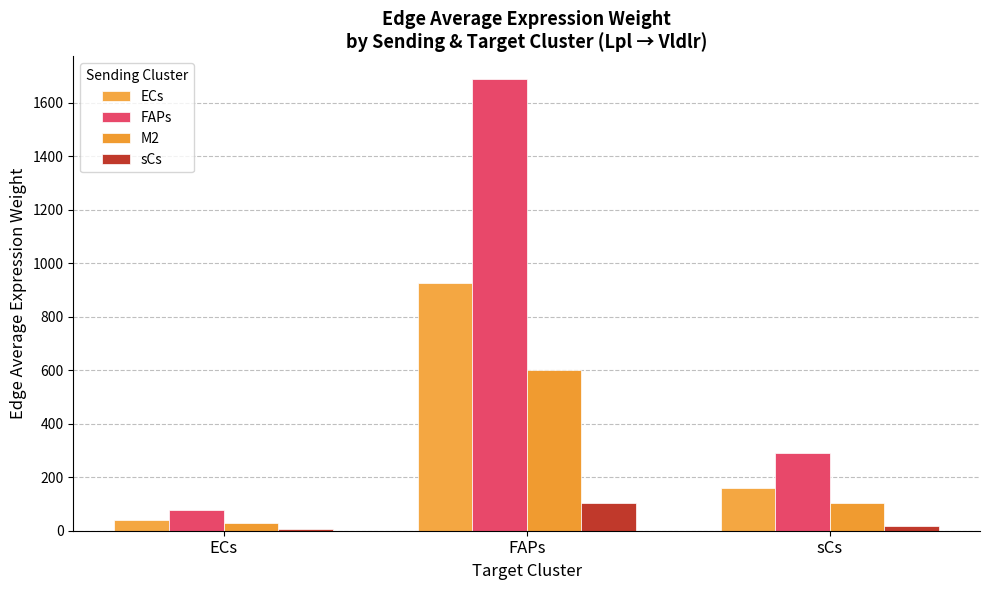

At FAPs, list the series in order from smallest to largest.

sCs, M2, ECs, FAPs